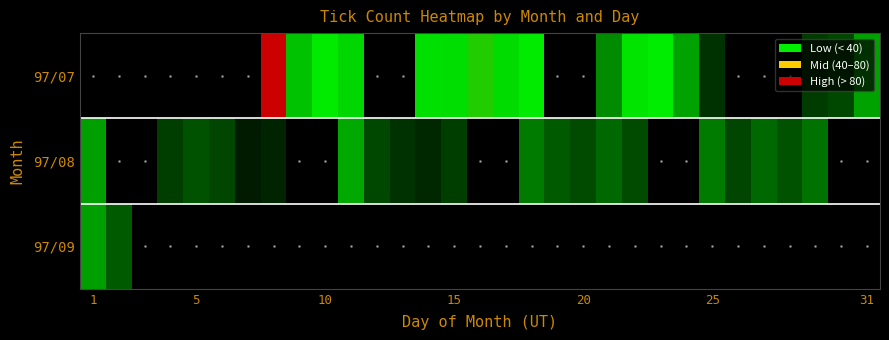

At how many categories does at least one series exceed 113?

1